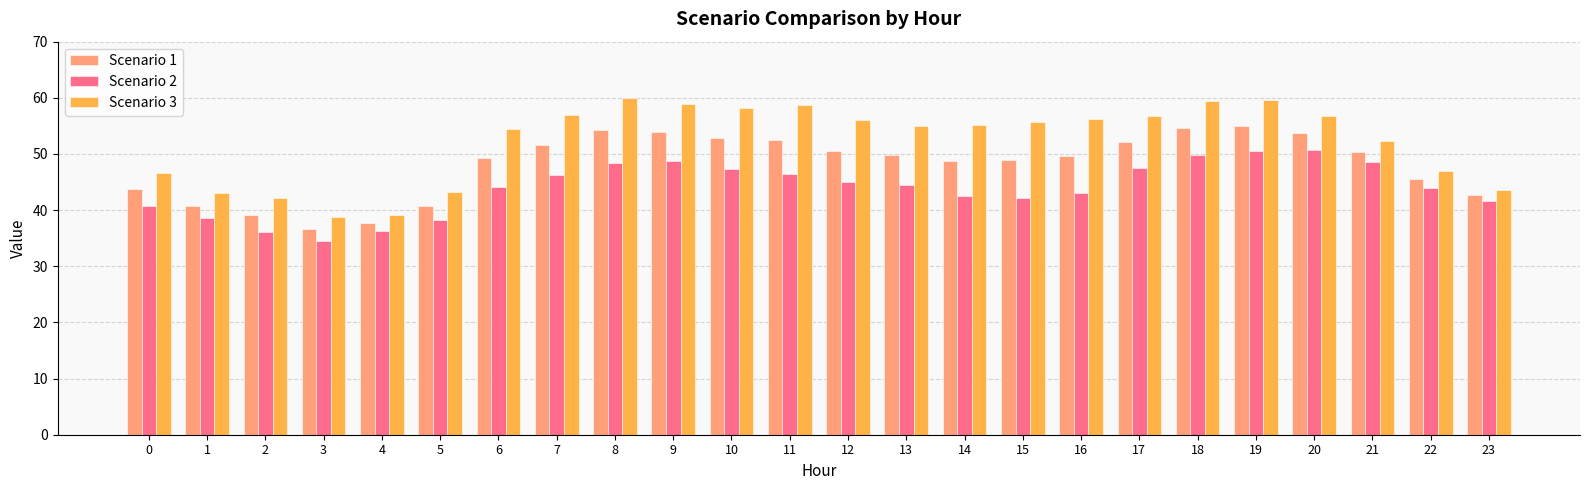

Which category has the lowest value across all series?

3